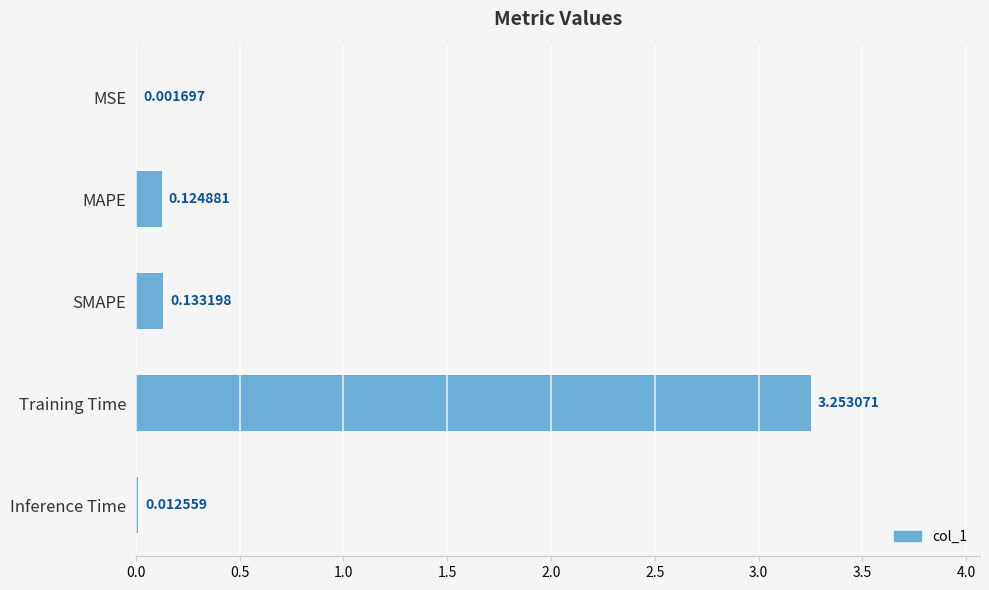

Which category has the highest value across all series?

Training Time